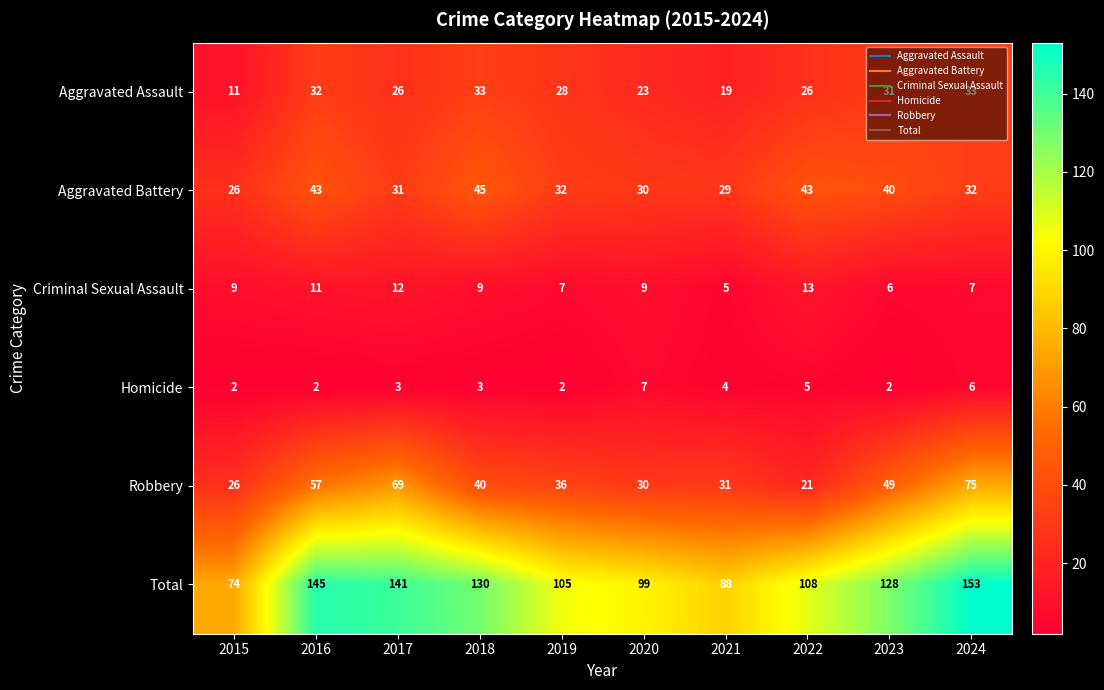

List the series in order of their peak value, lowest first.

Homicide, Criminal Sexual Assault, Aggravated Assault, Aggravated Battery, Robbery, Total